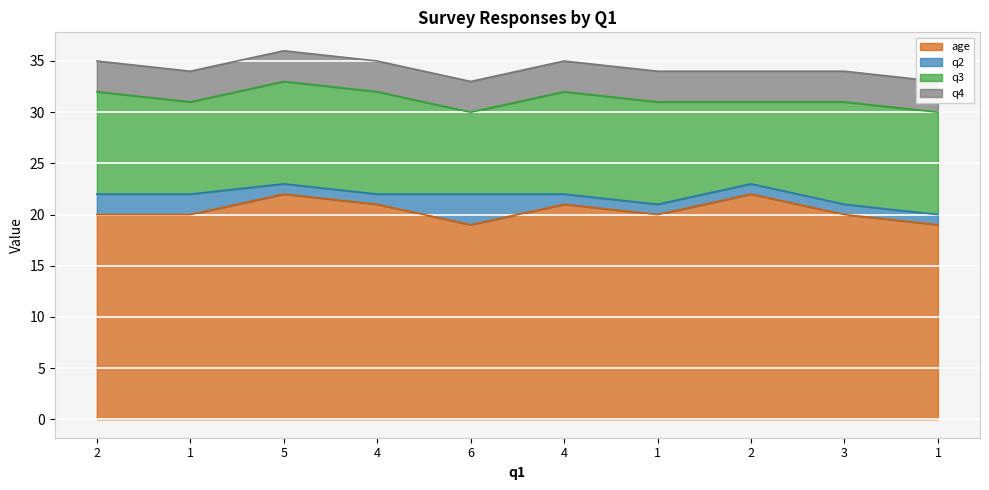

Is the value of q4 at 3 greater than the value of q2 at 4?

Yes